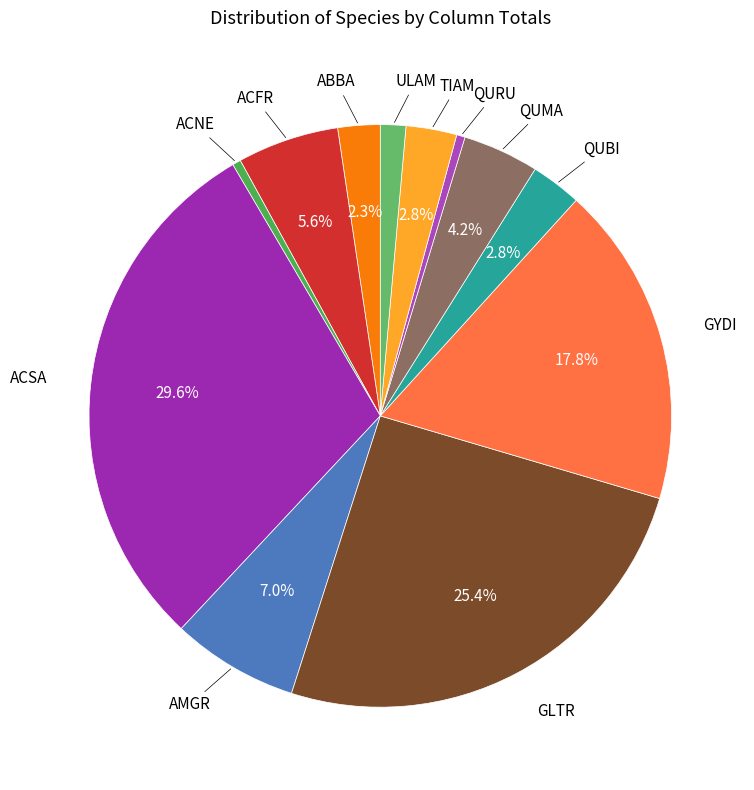

Count the number of slices in the pie.

12